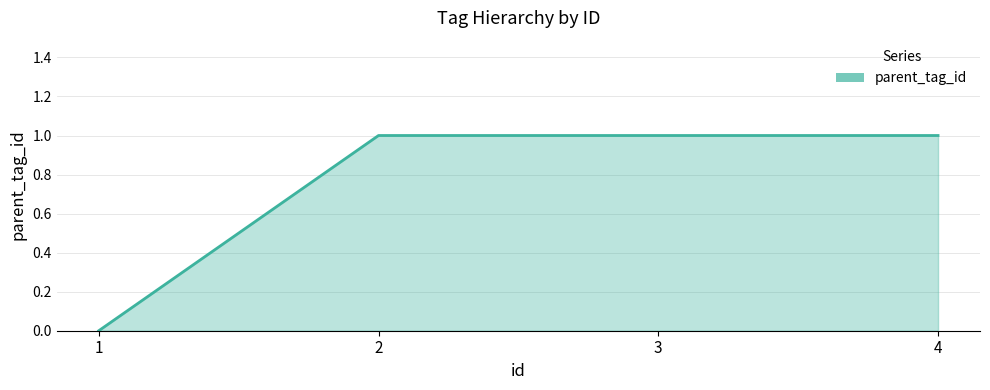

The chart shows a value of 1 at 4. True or false?

True